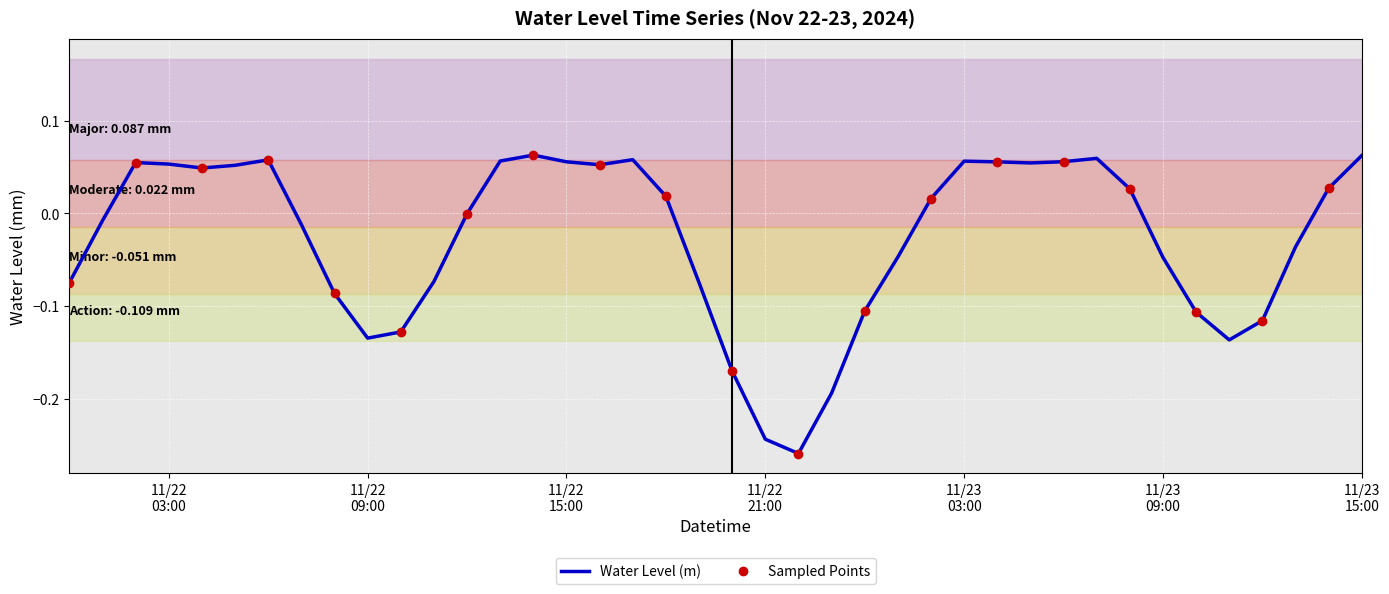

Is it true that the value at 2024-11-23 11:00:00 is -0.1?

True